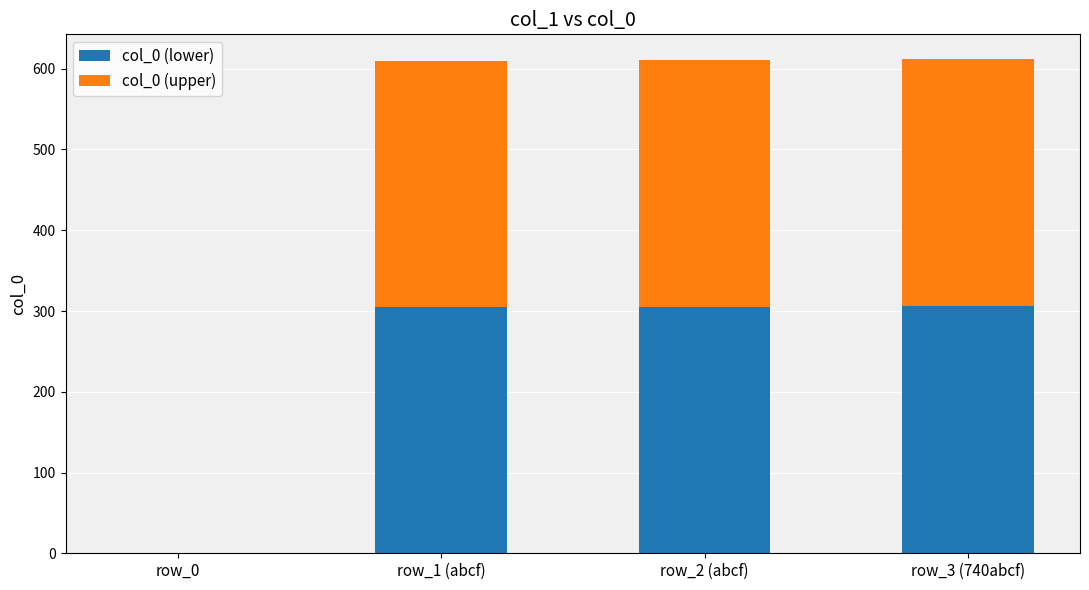

The col_0 (lower) series shows 306 at row_3 (740abcf). True or false?

True